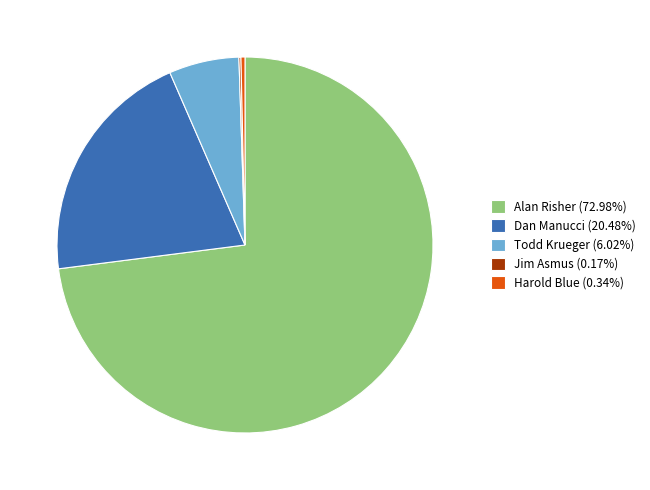

Does Todd Krueger (6.02%) represent more than half of the total?

No